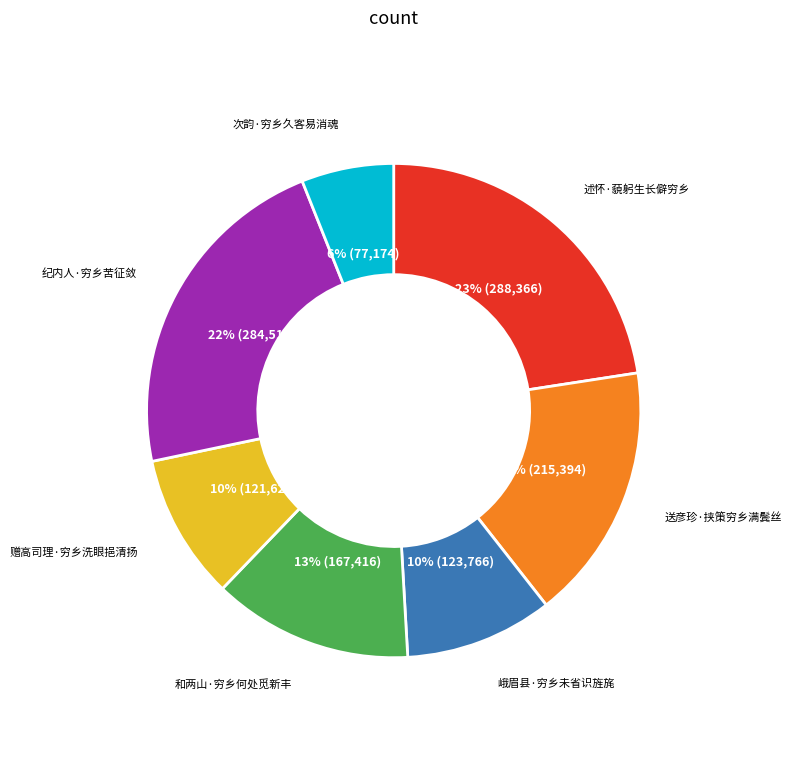

Is the sum of 纪内人·穷乡苦征敛 and 峨眉县·穷乡未省识旌旄 greater than half?

No